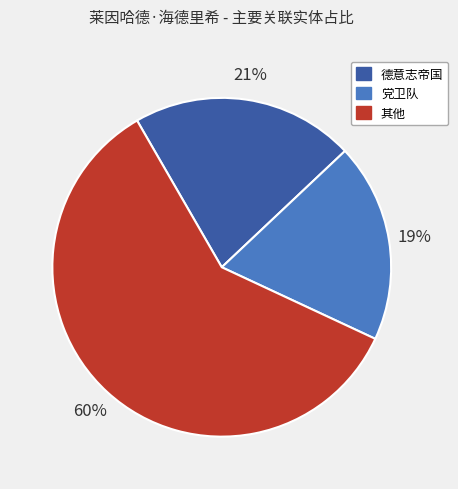

Do 党卫队 and 德意志帝国 together represent more than half of the pie?

No